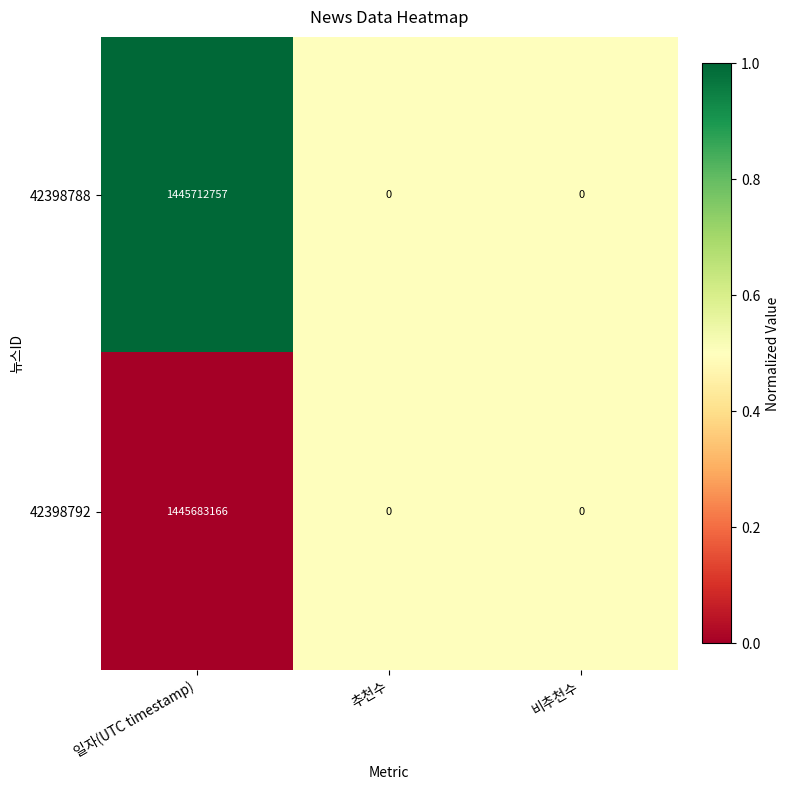

True or false: 42398792 has a value of 785023824 at 추천수.

False